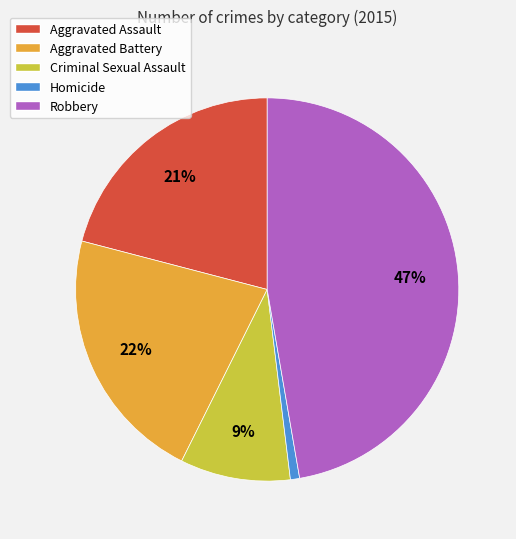

To the nearest percent, what percentage of the pie is Criminal Sexual Assault?

9%